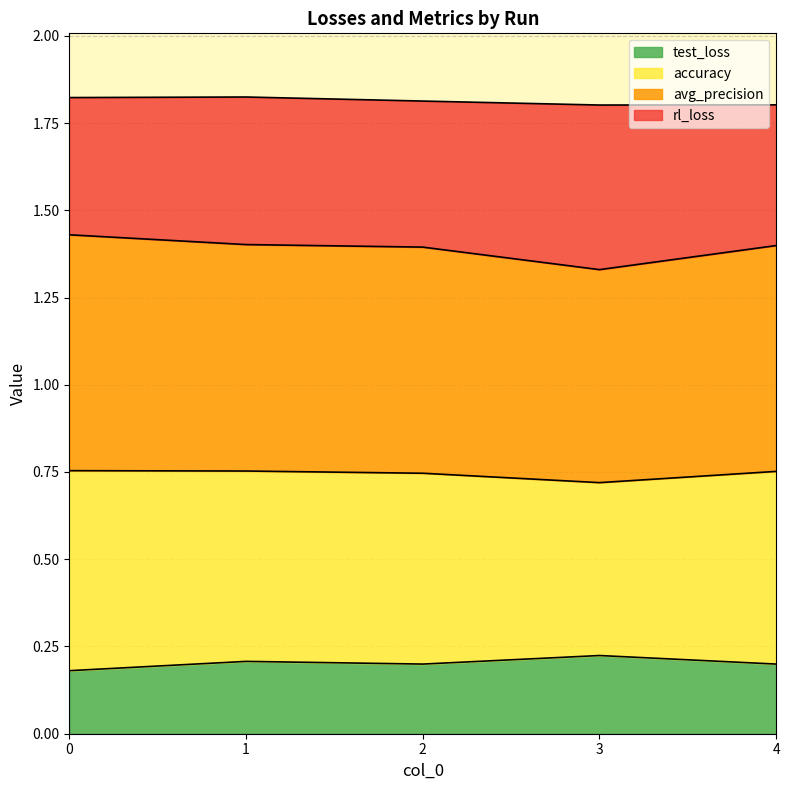

The avg_precision series shows 0.6 at 4. True or false?

False